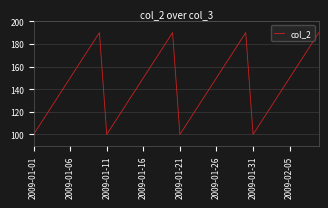

What is the greatest value displayed?

190